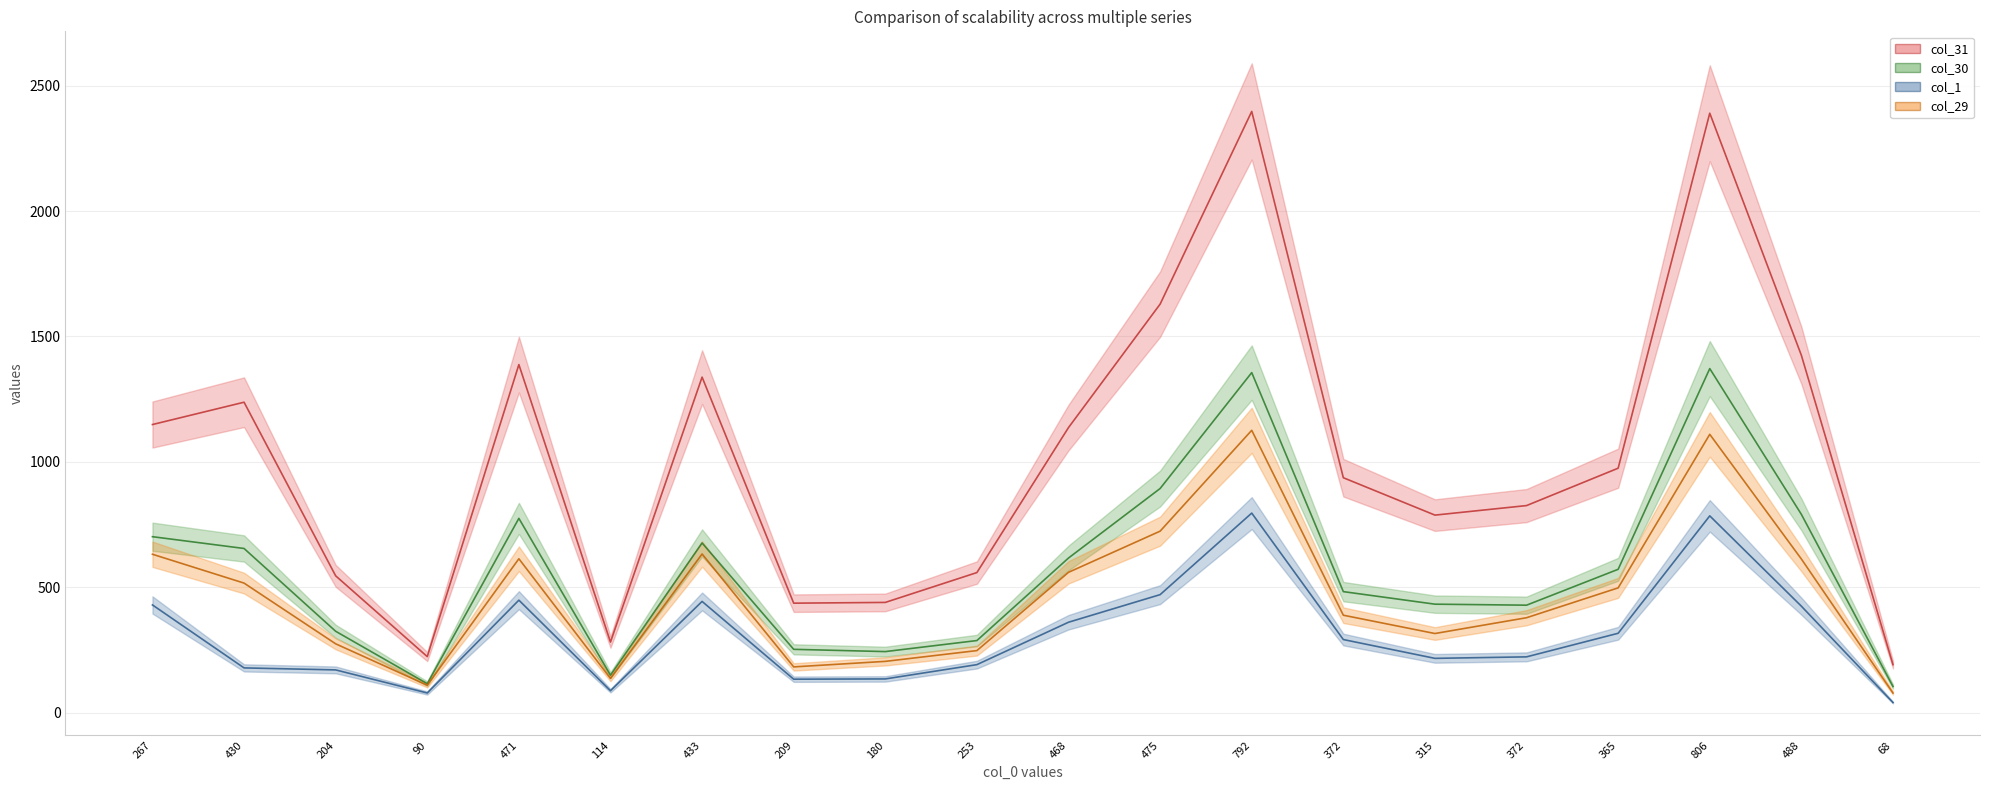

Which category has the highest value in the col_31 series?

792